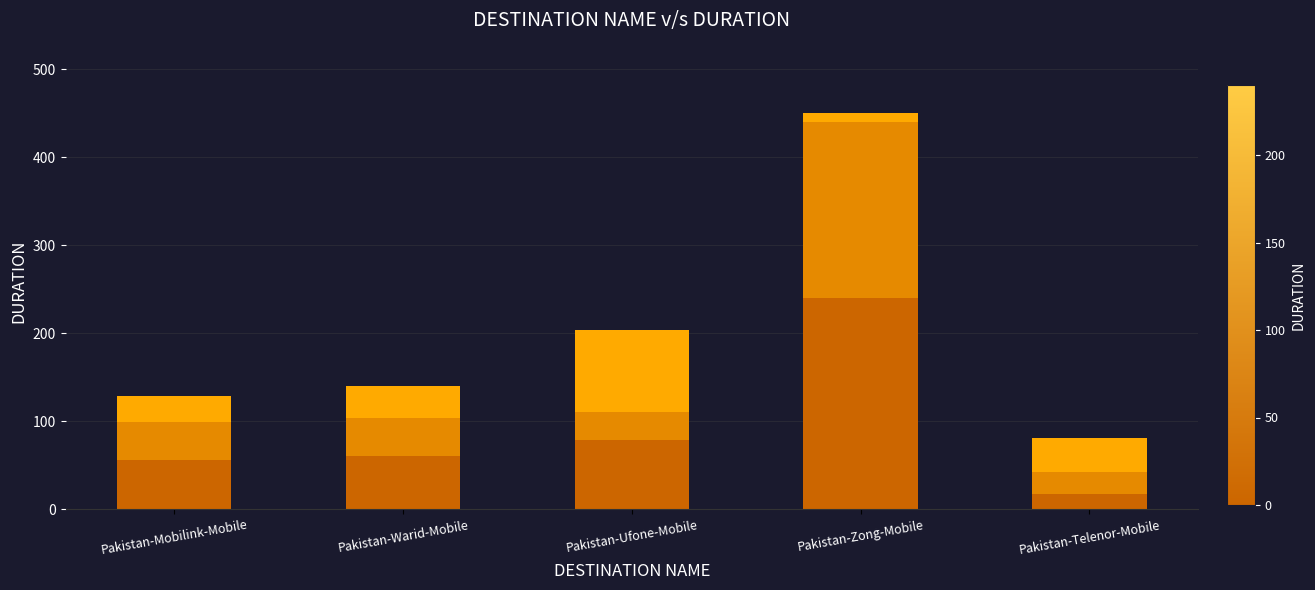

What is the total value across all series at Pakistan-Telenor-Mobile?

81